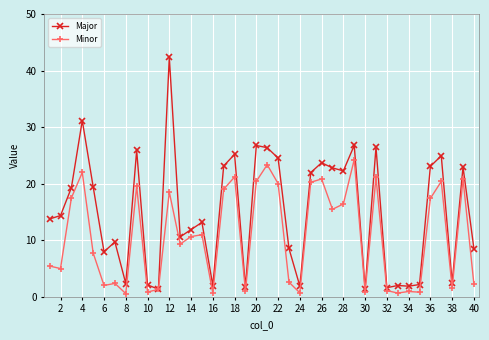

List the series in order of their overall mean, highest first.

Major, Minor